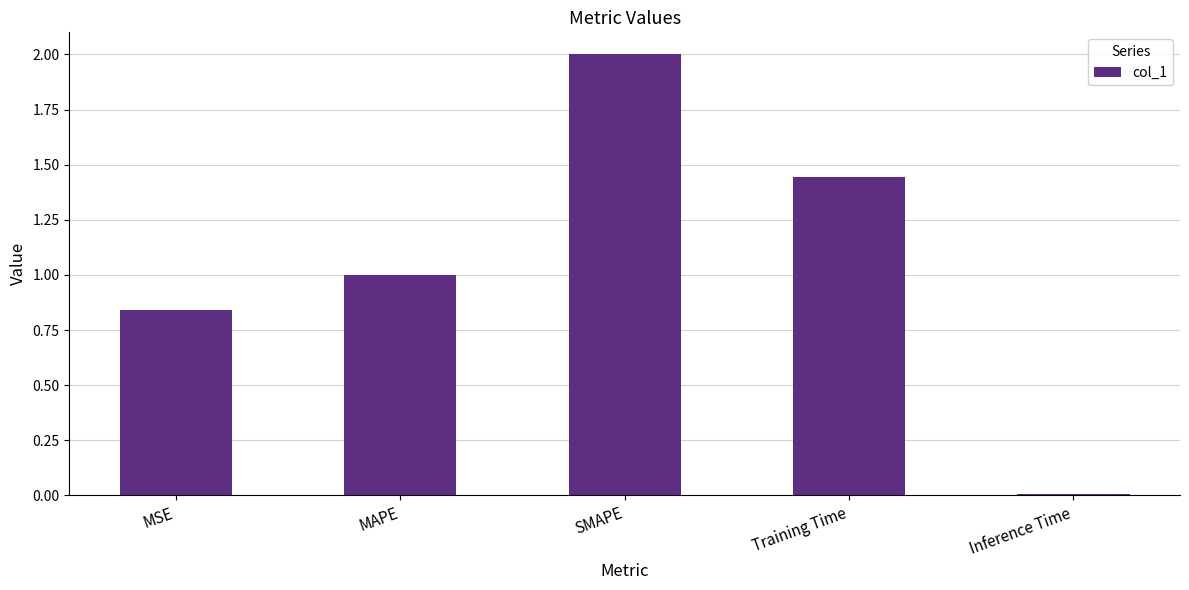

What is the difference between the maximum and second lowest values?

1.2